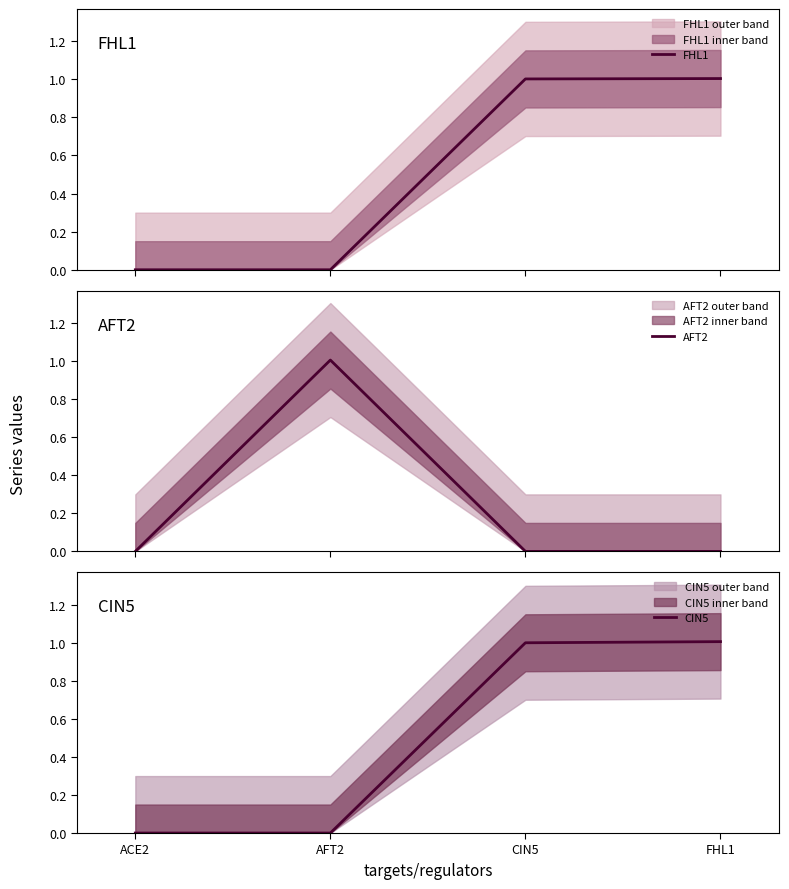

The CIN5 series shows 0.0 at AFT2. True or false?

True